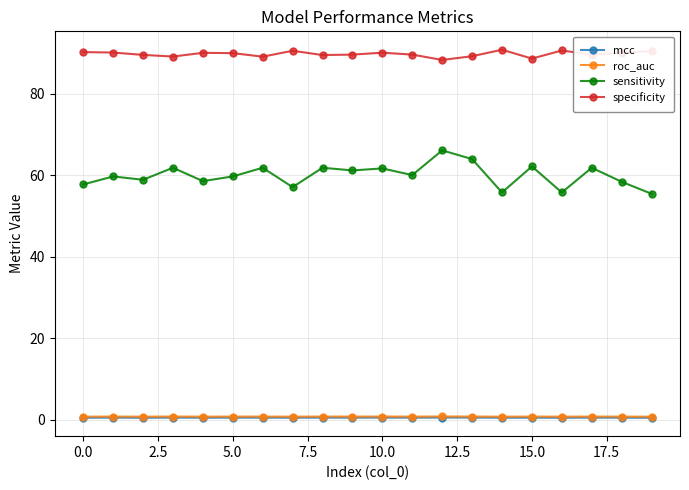

Which series has the widest spread of values?

sensitivity